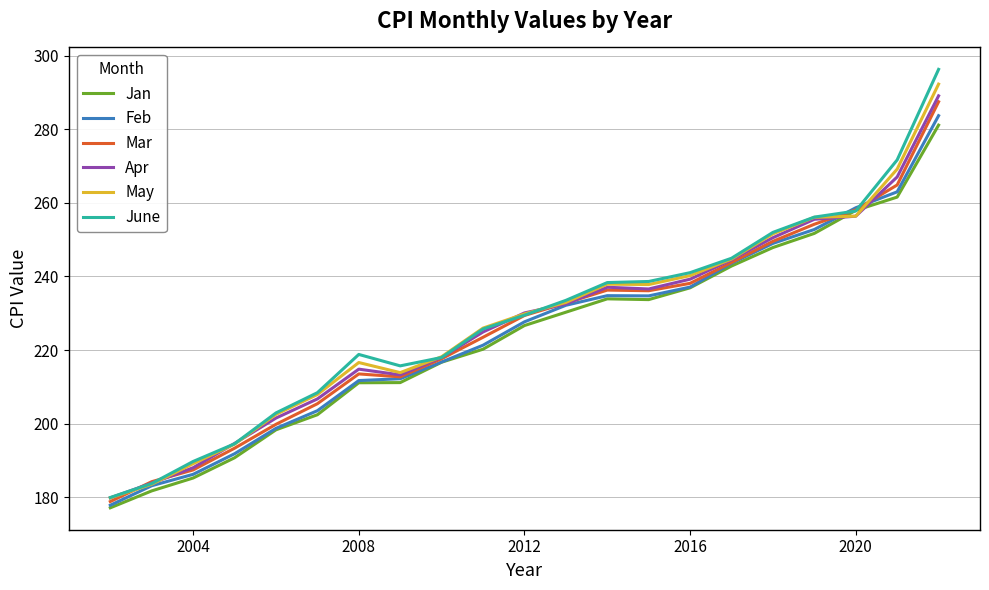

True or false: June has more than 0 interior local peaks.

True